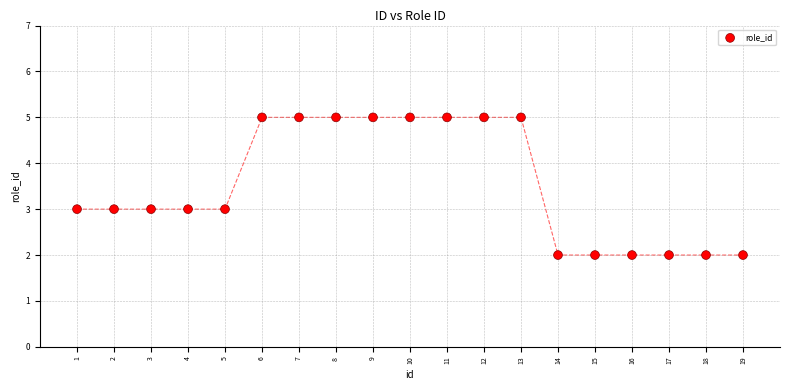

What is the range of X values (max minus min)?

18